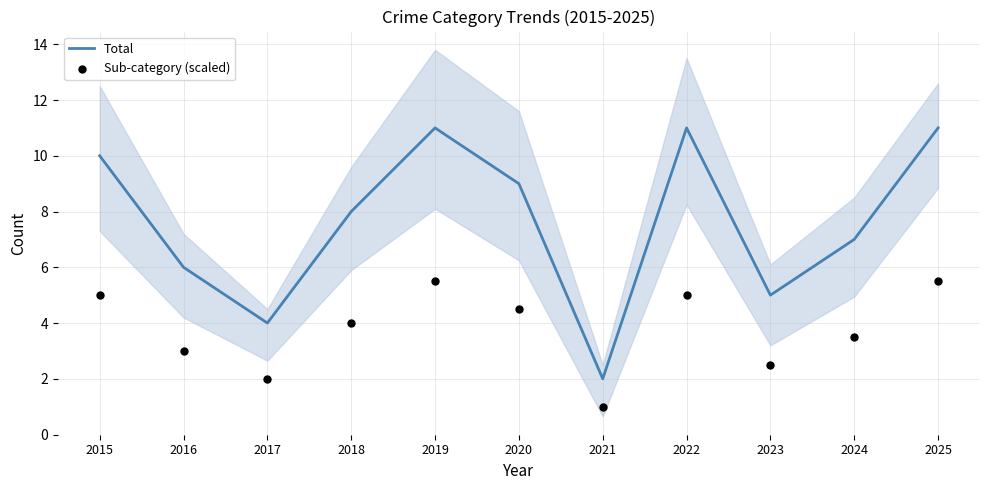

At how many categories does at least one series exceed 5?

8